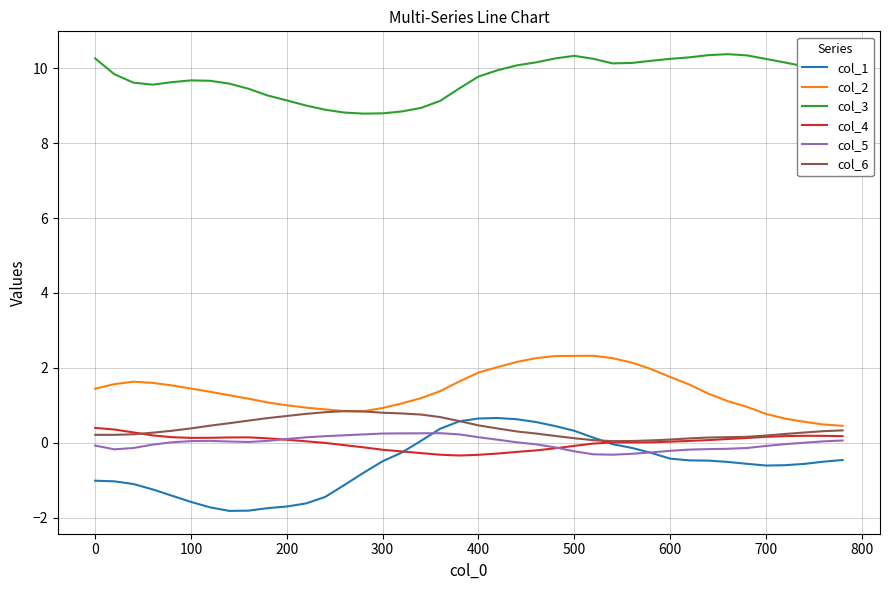

What is the lowest value of the col_3 series?

8.8